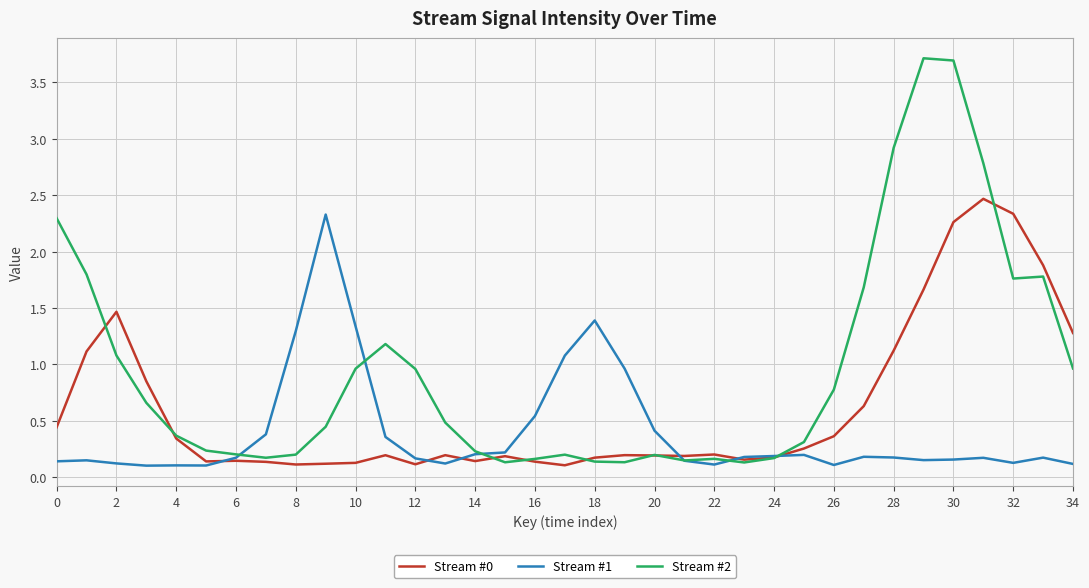

How many lines are shown in the chart?

3